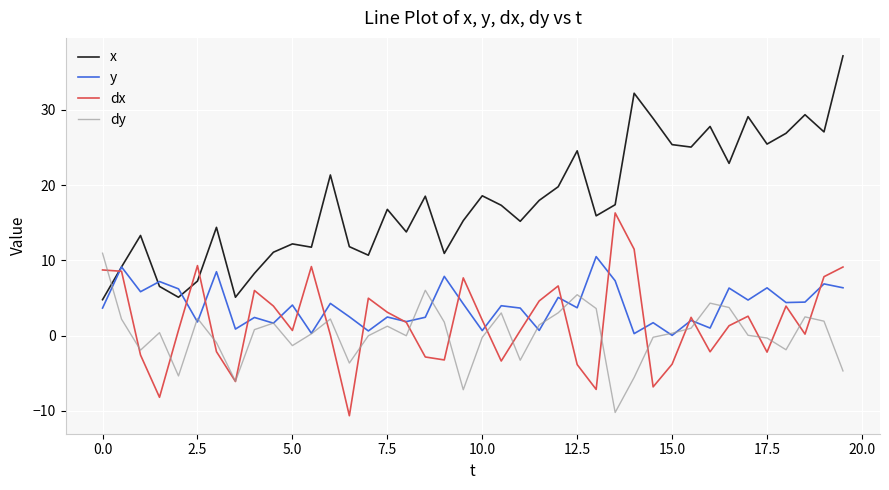

Which series has the widest spread of values?

x